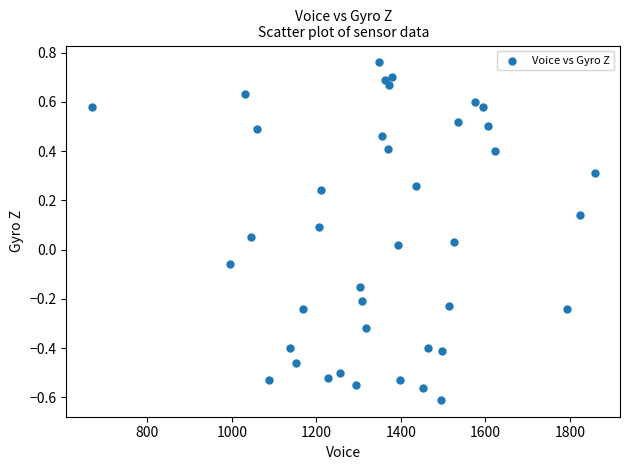

What is the range of Y values (max minus min)?

1.4